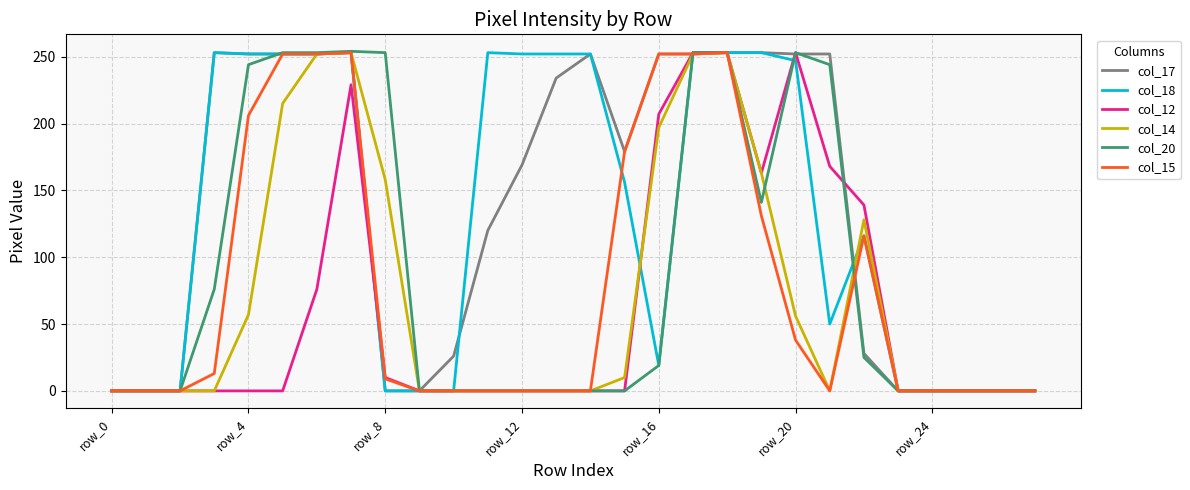

What are all the series names shown in the legend?

col_17, col_18, col_12, col_14, col_20, col_15